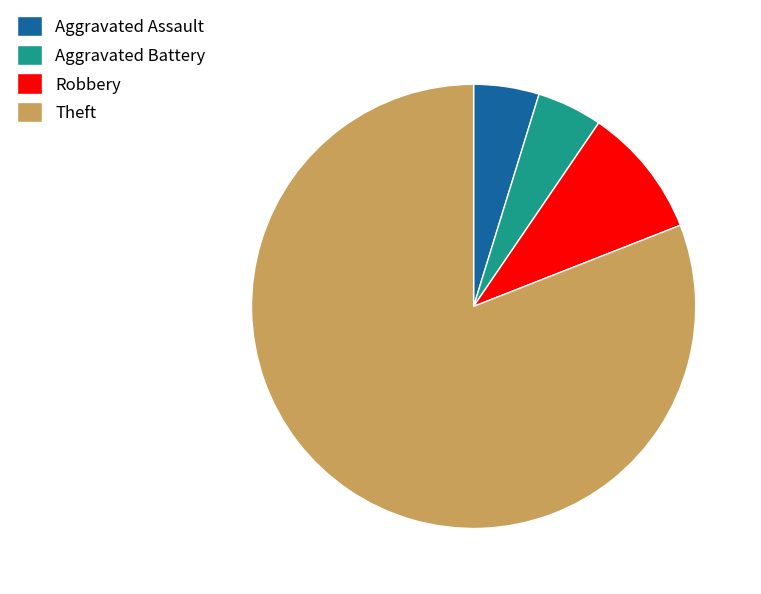

Between Robbery and Aggravated Assault, which is larger?

Robbery